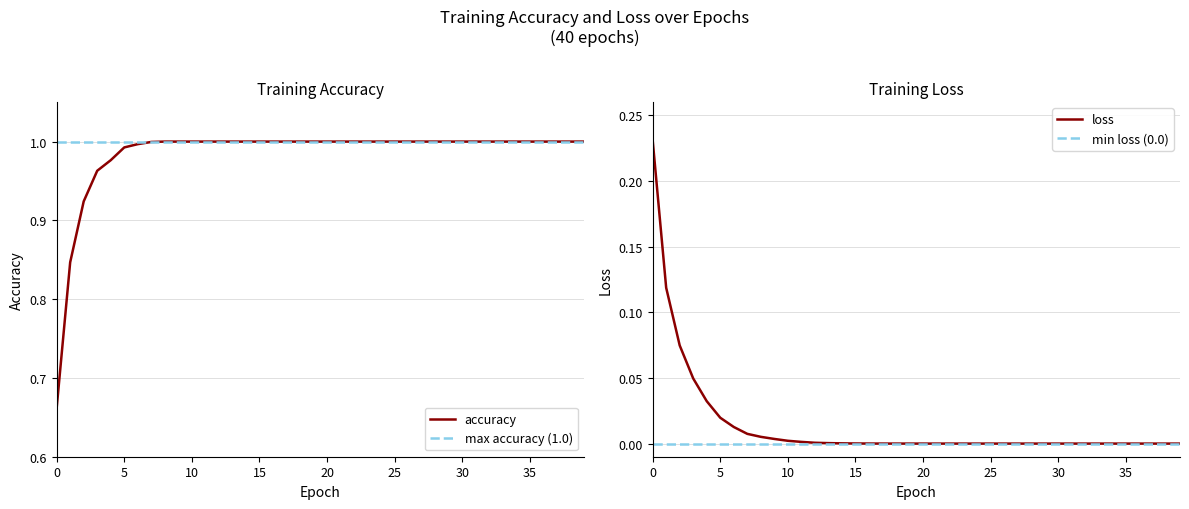

The value of loss at 29 is 0.0. True or false?

False